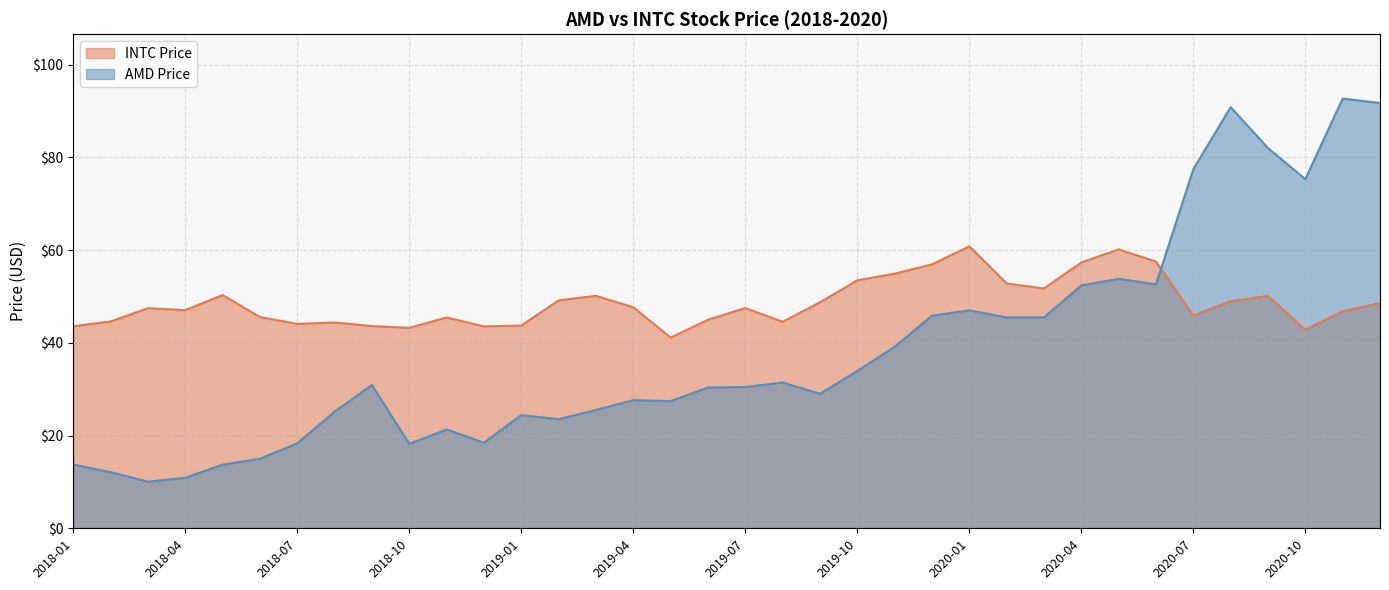

What is the approximate value of INTC Price at 2019-01?

43.7